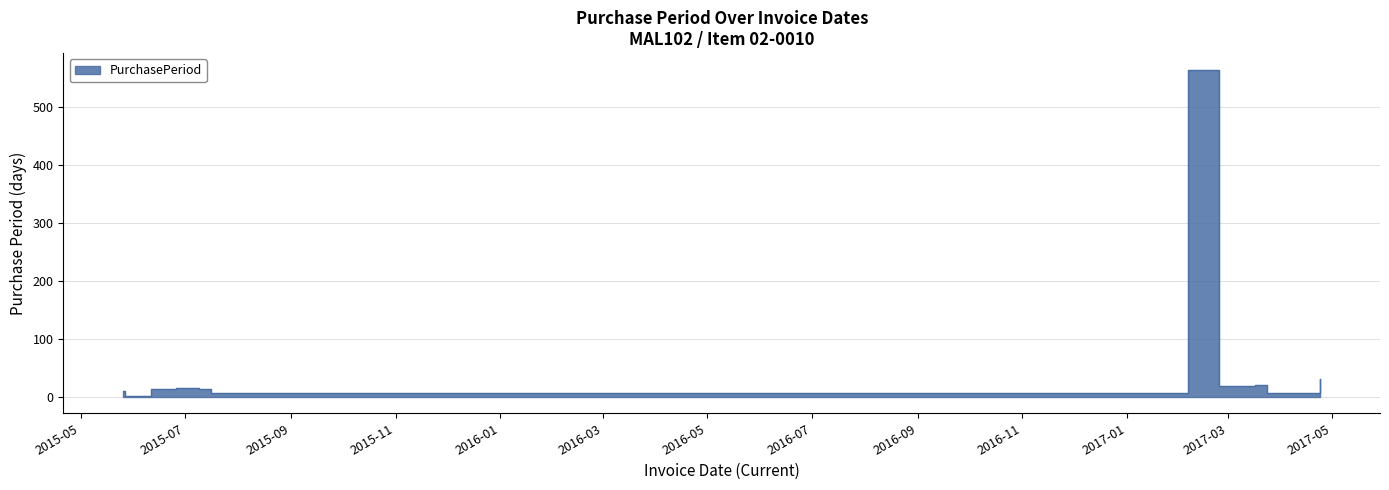

How many points are higher than both their immediate neighbors (excluding endpoints)?

3